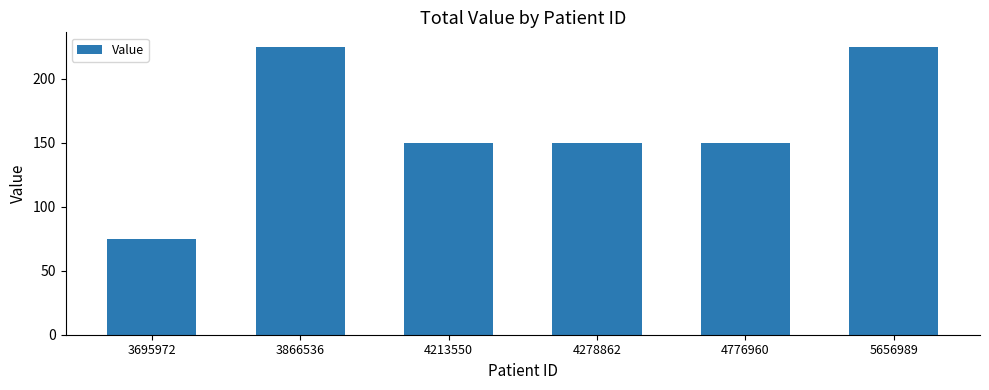

What is the difference between the maximum and minimum values?

150